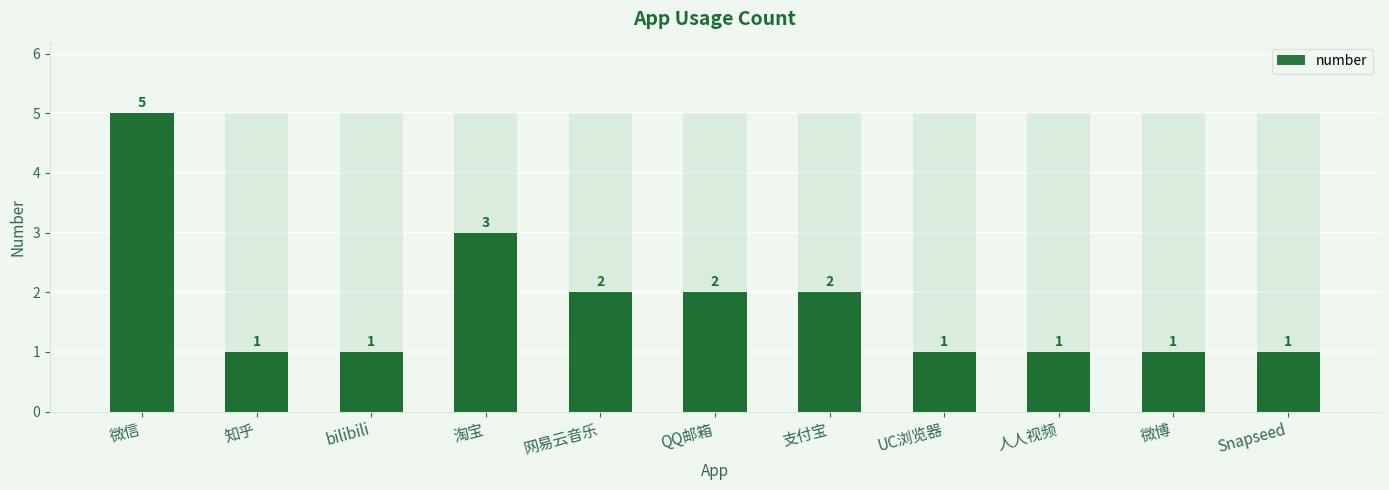

What is the minimum value shown in the chart?

1